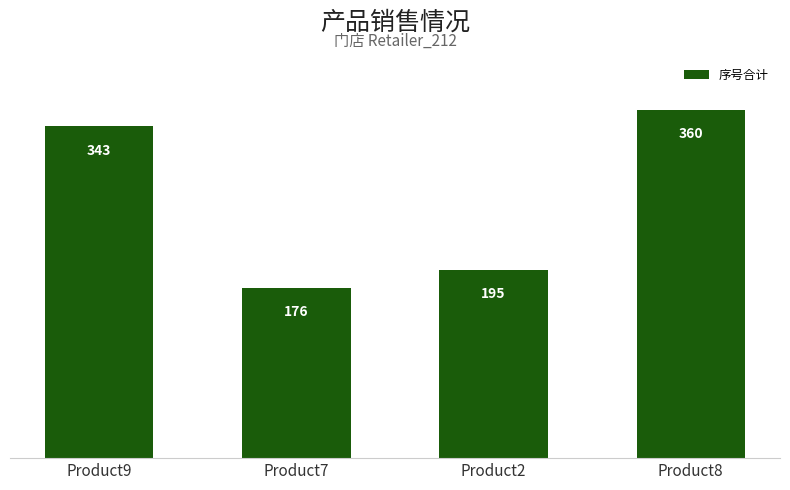

At which label is the value closest to 268?

Product2